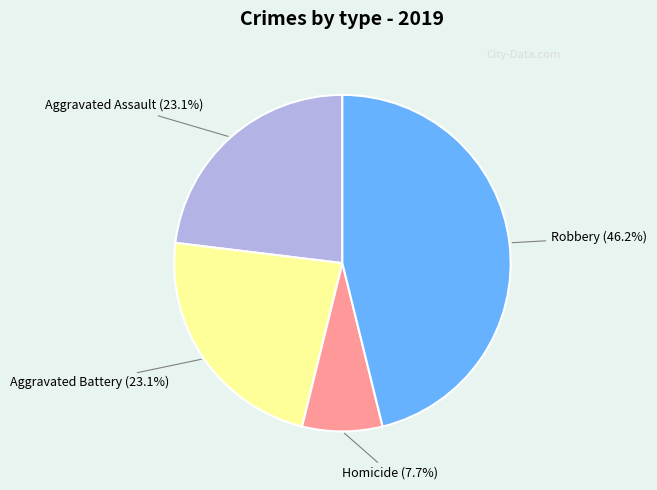

To the nearest percent, what is the average slice percentage?

25%